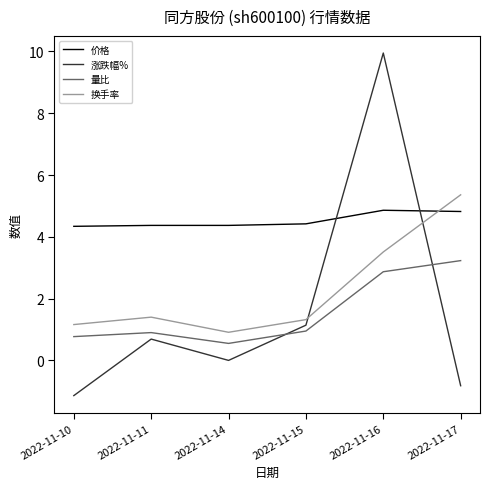

Is it true that 换手率 equals 5.4 at 2022-11-17?

True